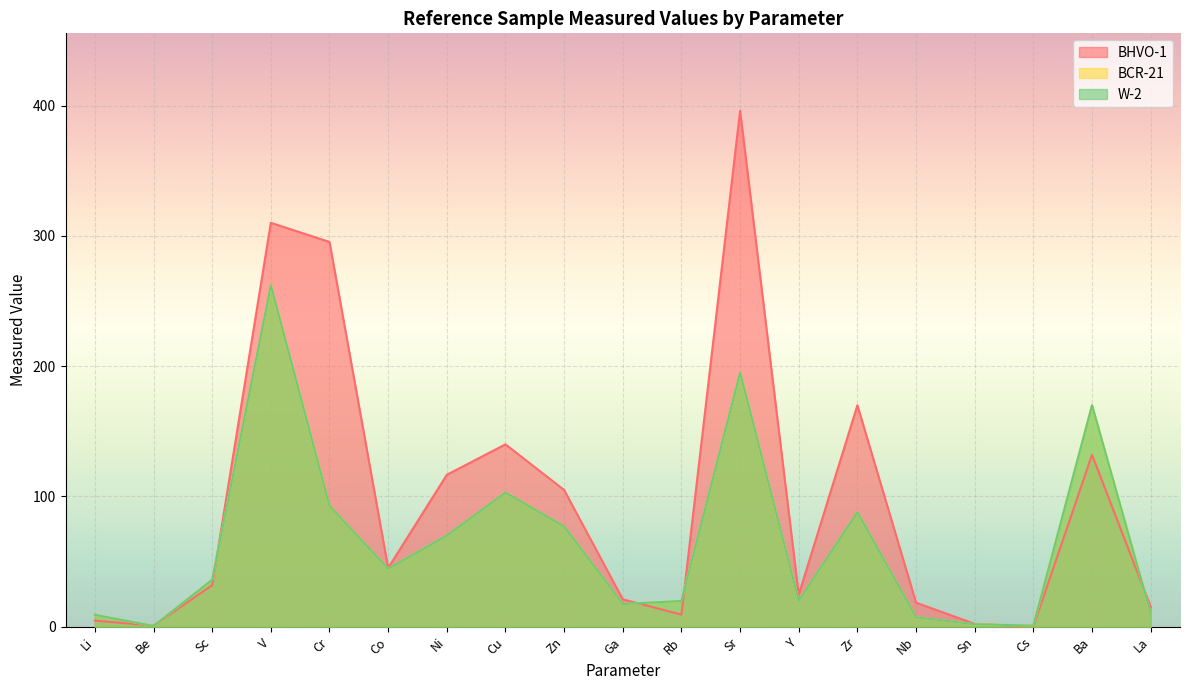

Is it true that BCR-21 equals 155.7 at Zr?

False